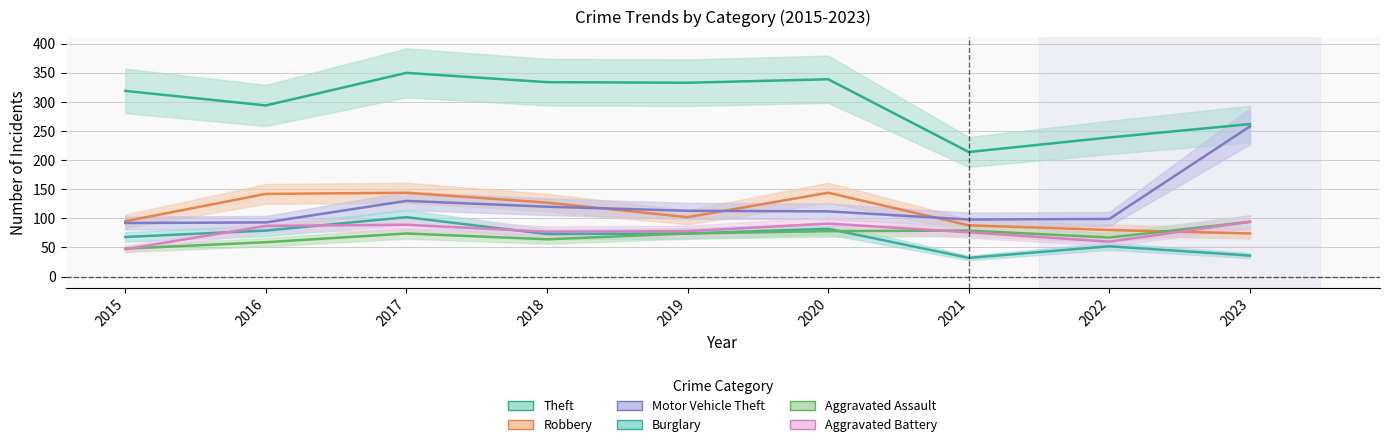

At which label is Burglary closest to 67?

2015